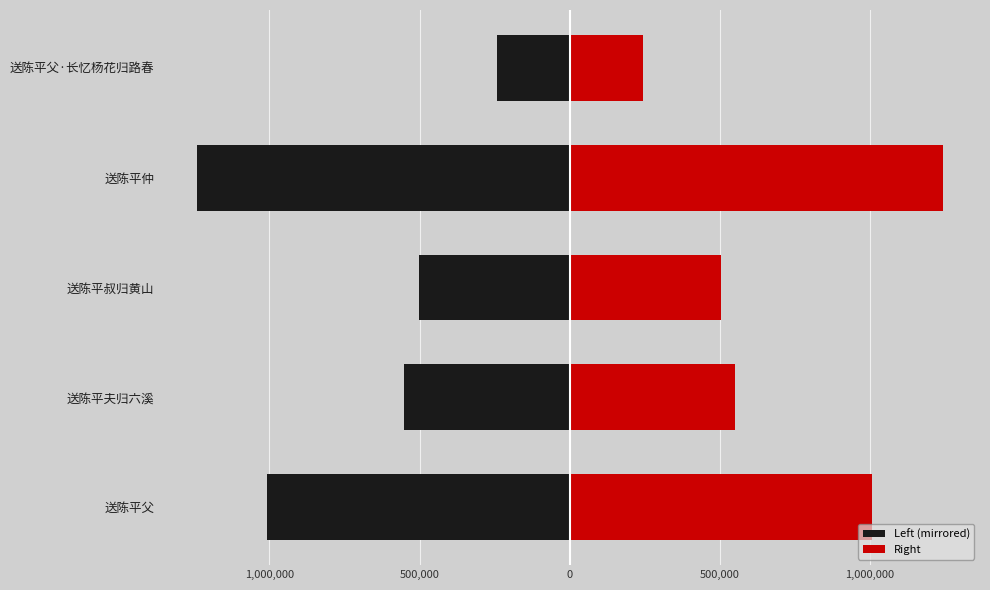

What is the difference between the Left (mirrored) values at 送陈平父·长忆杨花归路春 and 送陈平夫归六溪?

307932